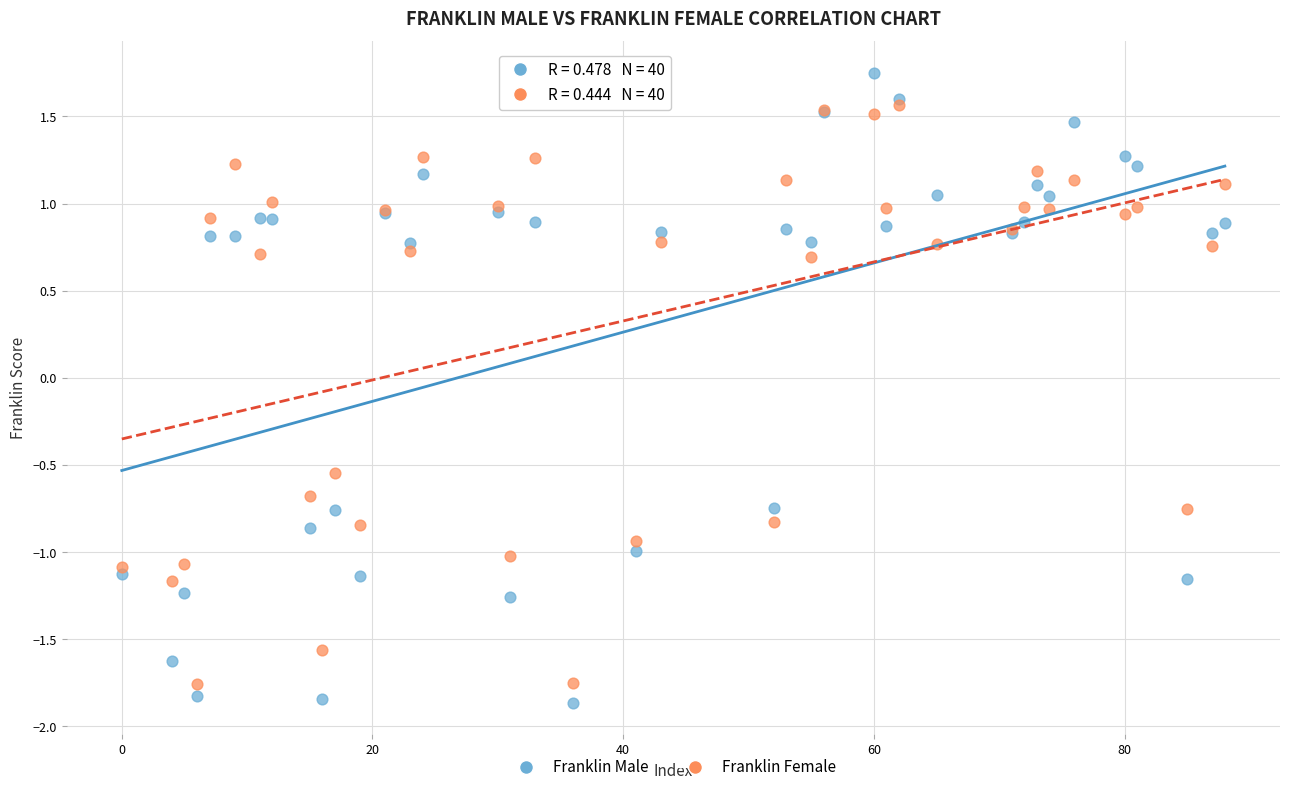

Which series reaches the maximum Y coordinate?

Franklin Male